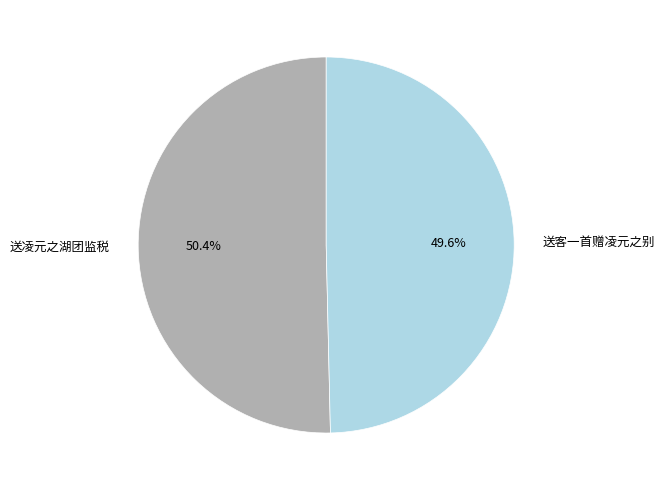

What percentage is the 送凌元之湖团监税 slice, to the nearest percent?

50%